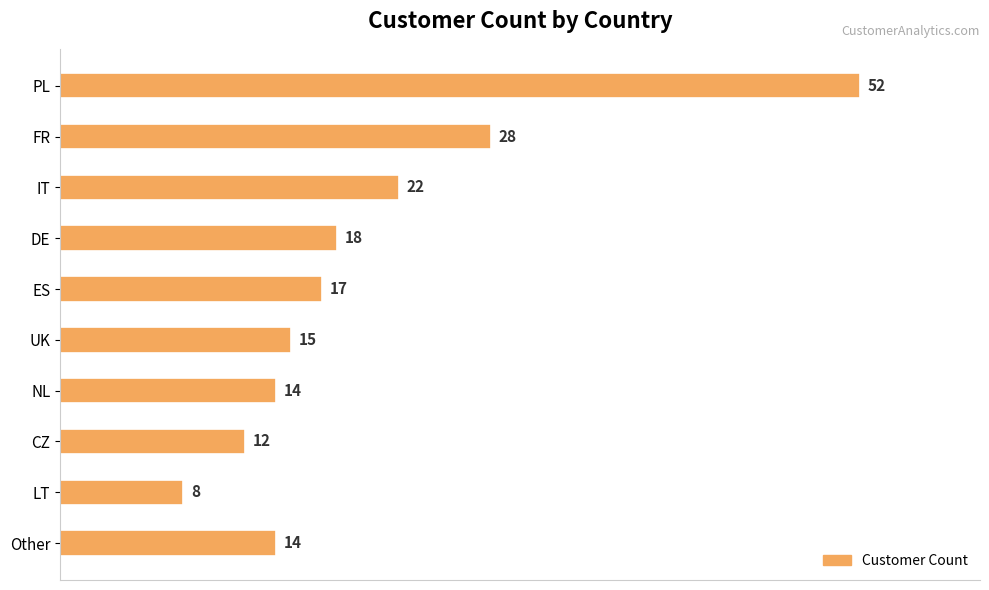

The chart shows a value of 15 at UK. True or false?

True